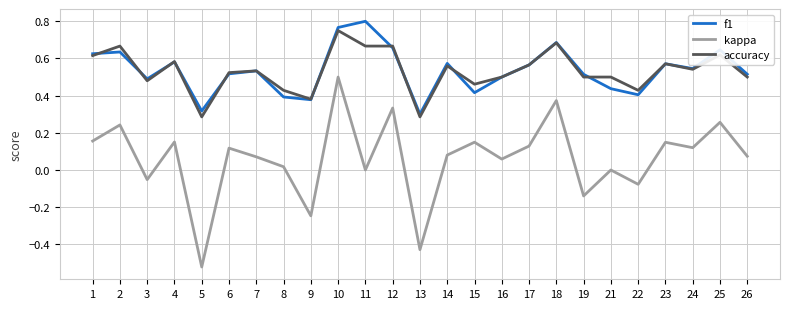

At which category is the sum across all series the highest?

10